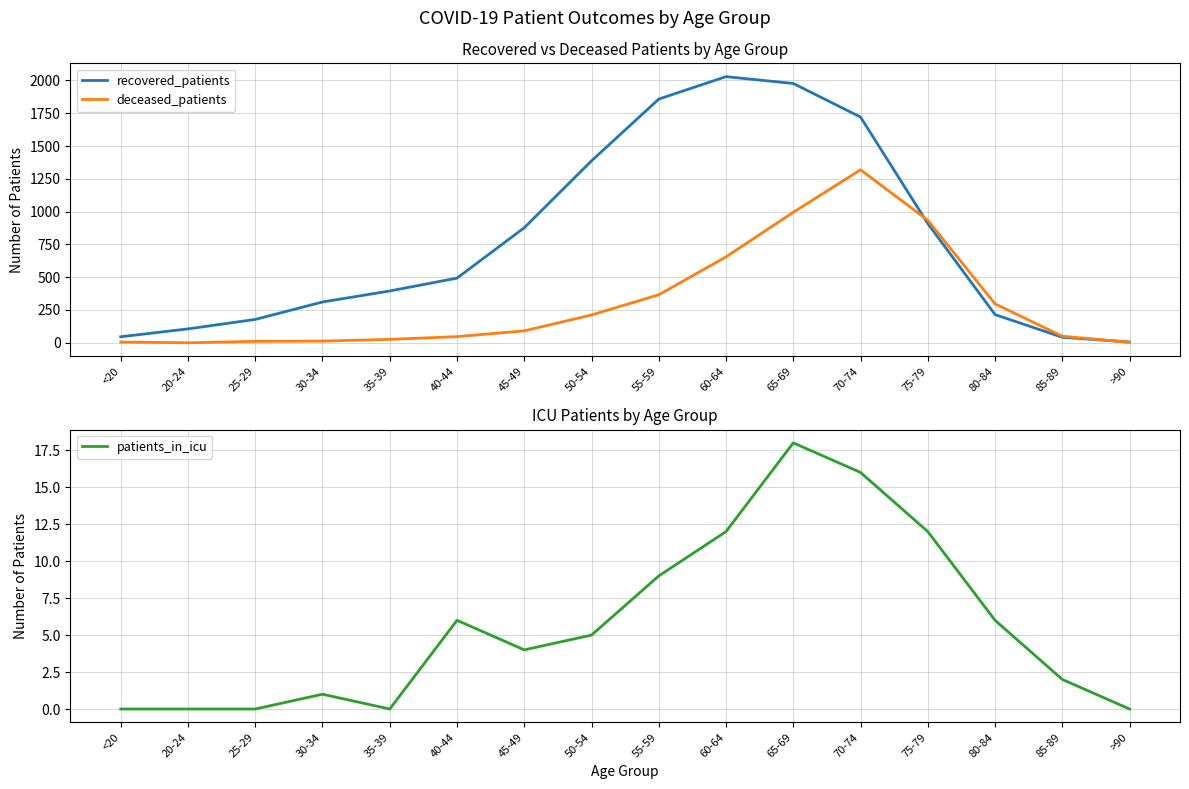

At which category is the sum across all series the highest?

70-74